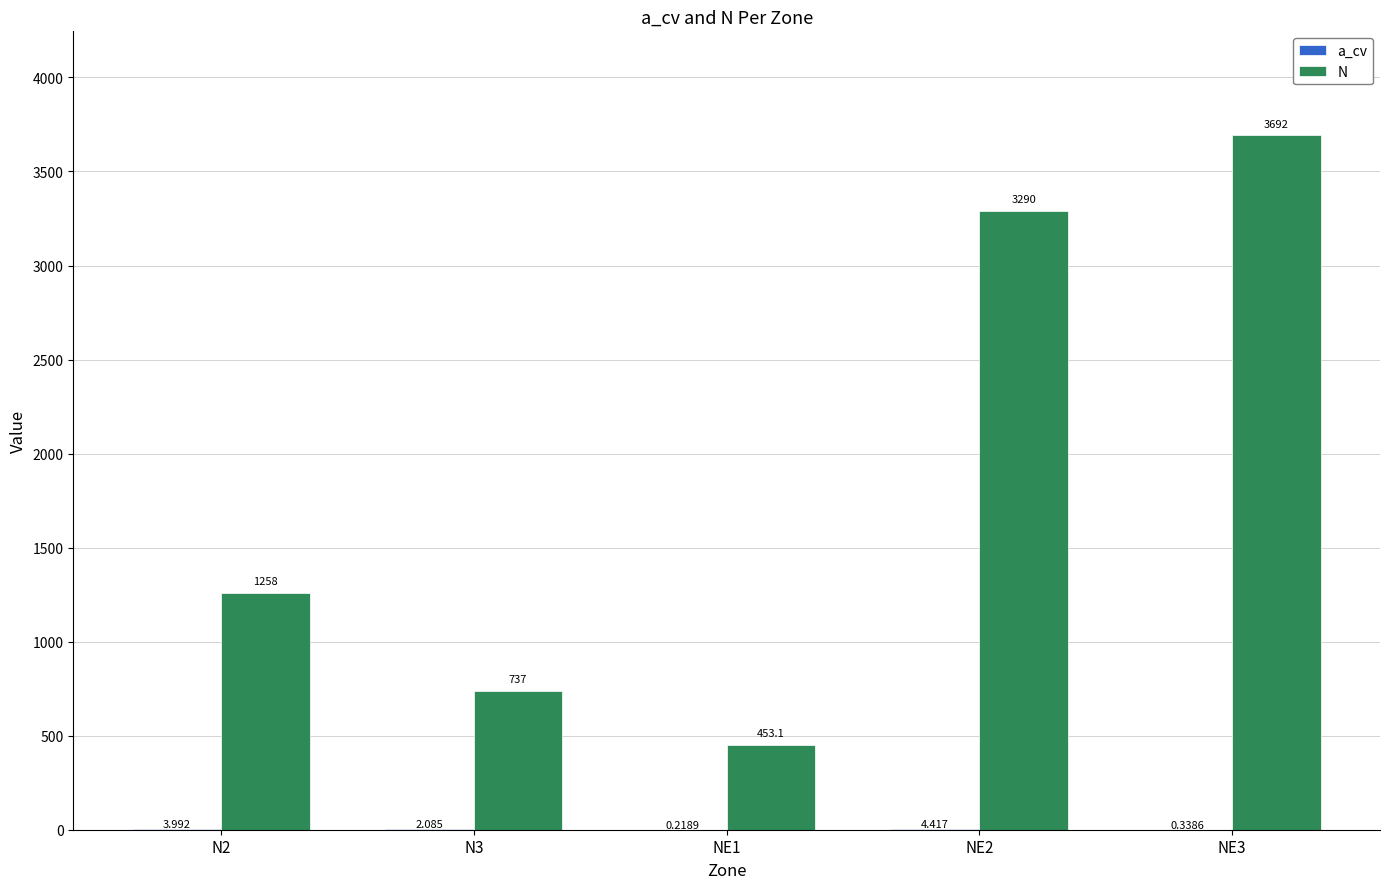

Between N3 and NE1, which series saw the biggest shift?

N